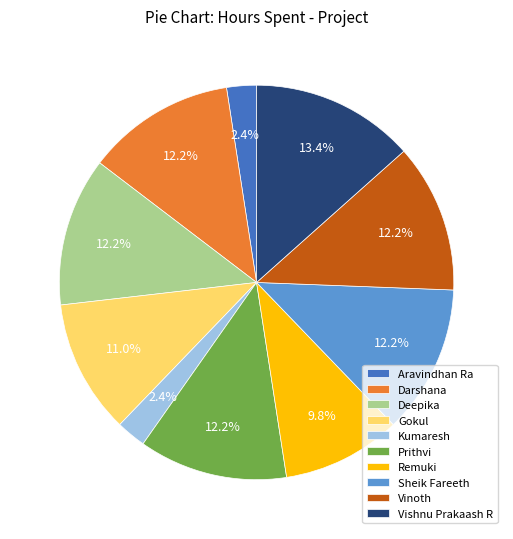

To the nearest percent, what is the combined percentage of Vinoth and Aravindhan Ra?

15%